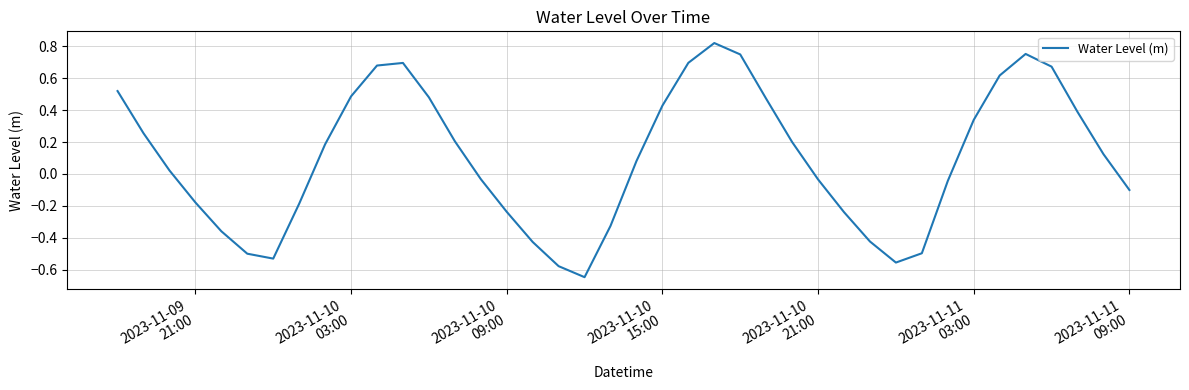

What is the difference between the maximum and minimum values?

1.5